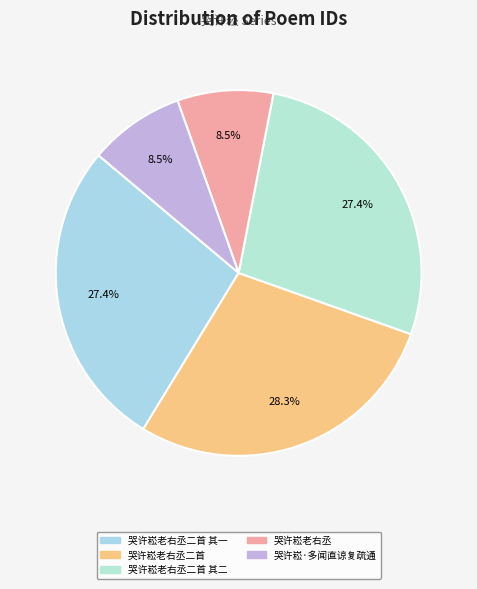

Count the number of slices in the pie.

5